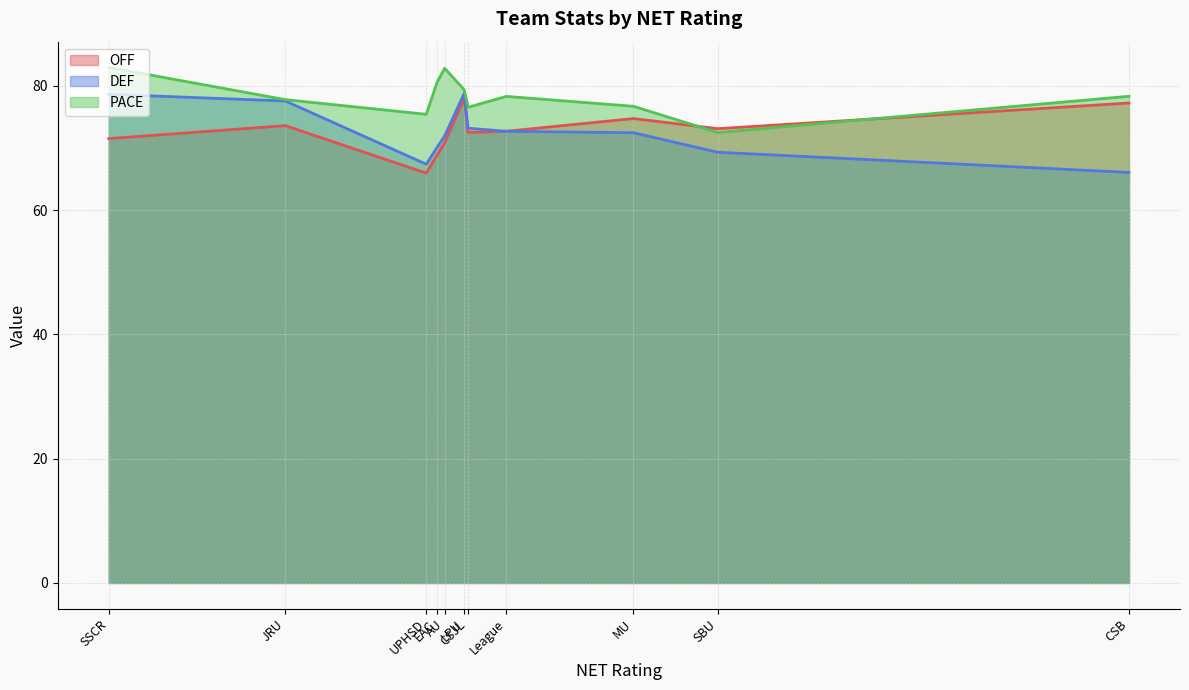

Which series has the largest total across all categories?

PACE